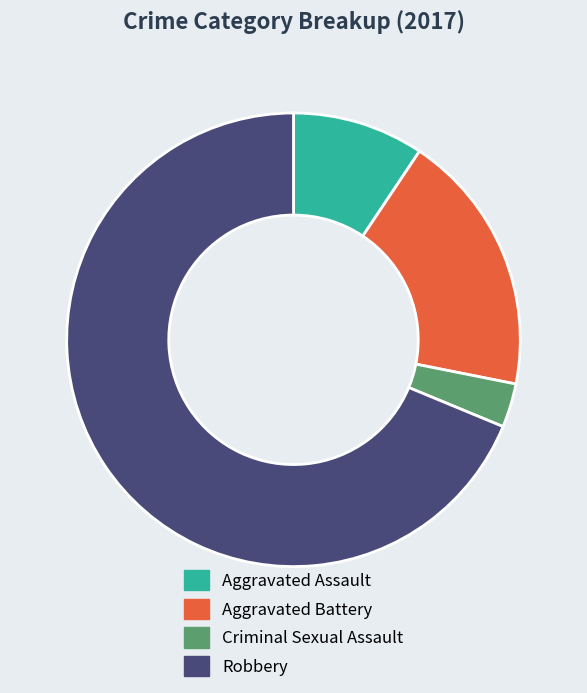

How many slices are in this pie chart?

4